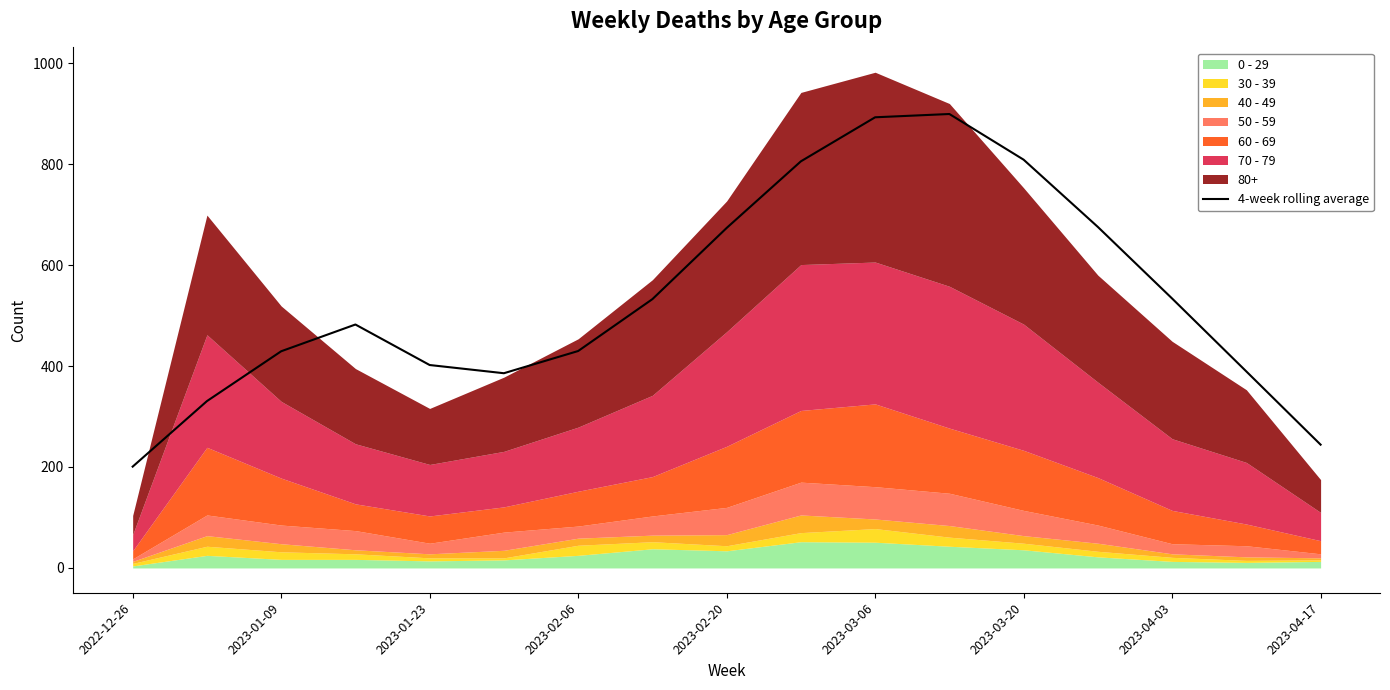

The value at 2023-03-20 is 808.8. True or false?

True